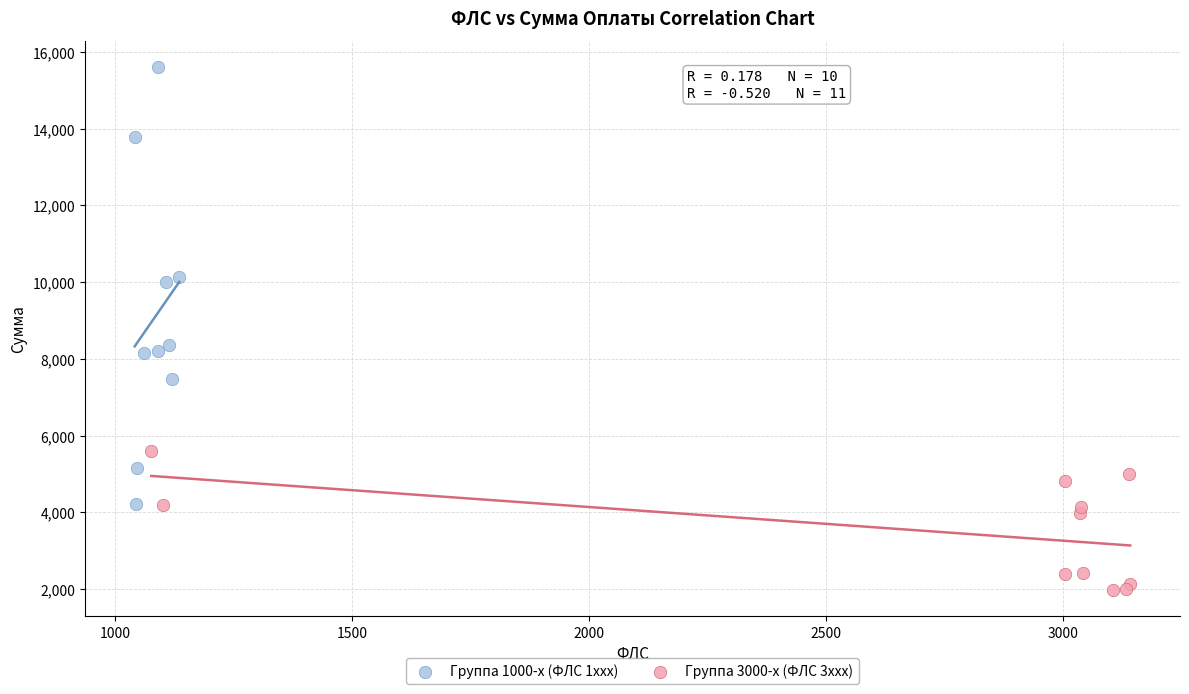

Which series contains the lowest Y value?

Группа 3000-х (ФЛС 3xxx)